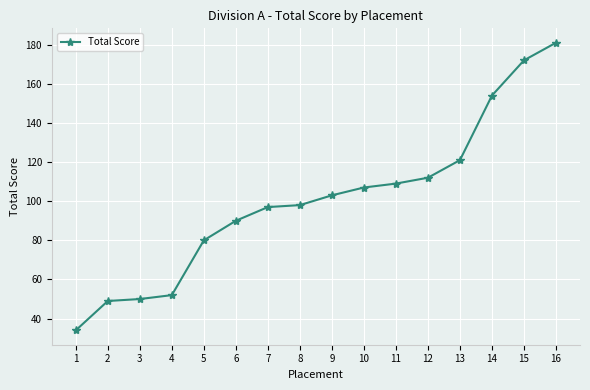

What is the sum of all values?

1609